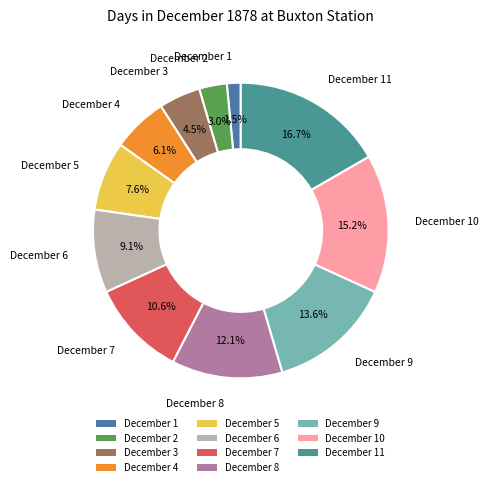

To the nearest percent, what is the difference between the December 9 and December 6 slice percentages?

5%